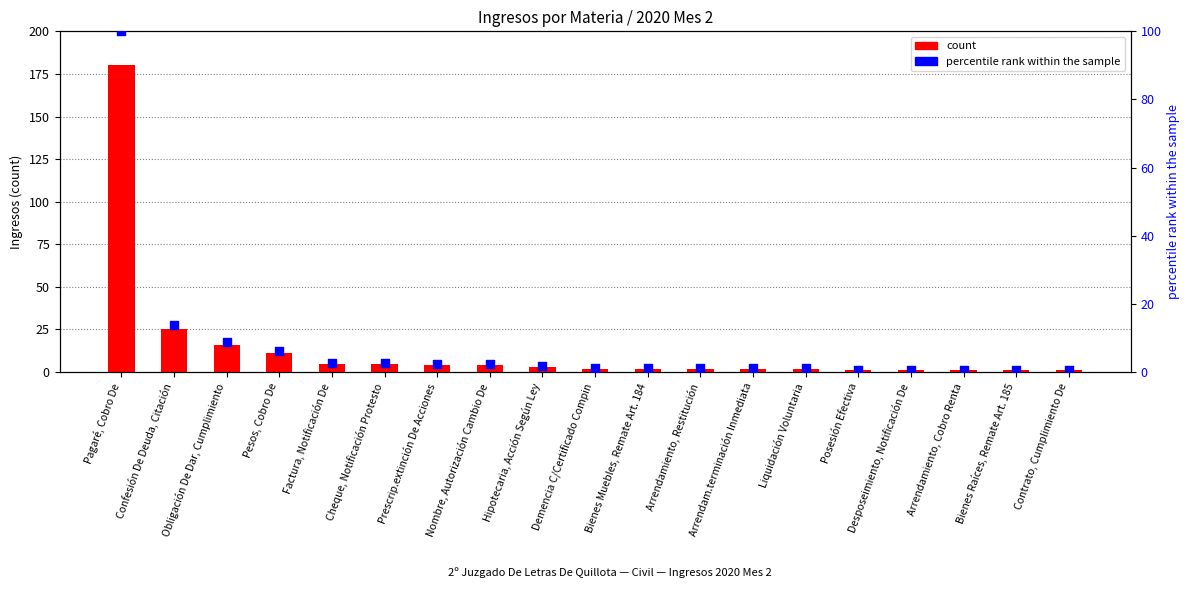

Which series has the largest total across all categories?

count